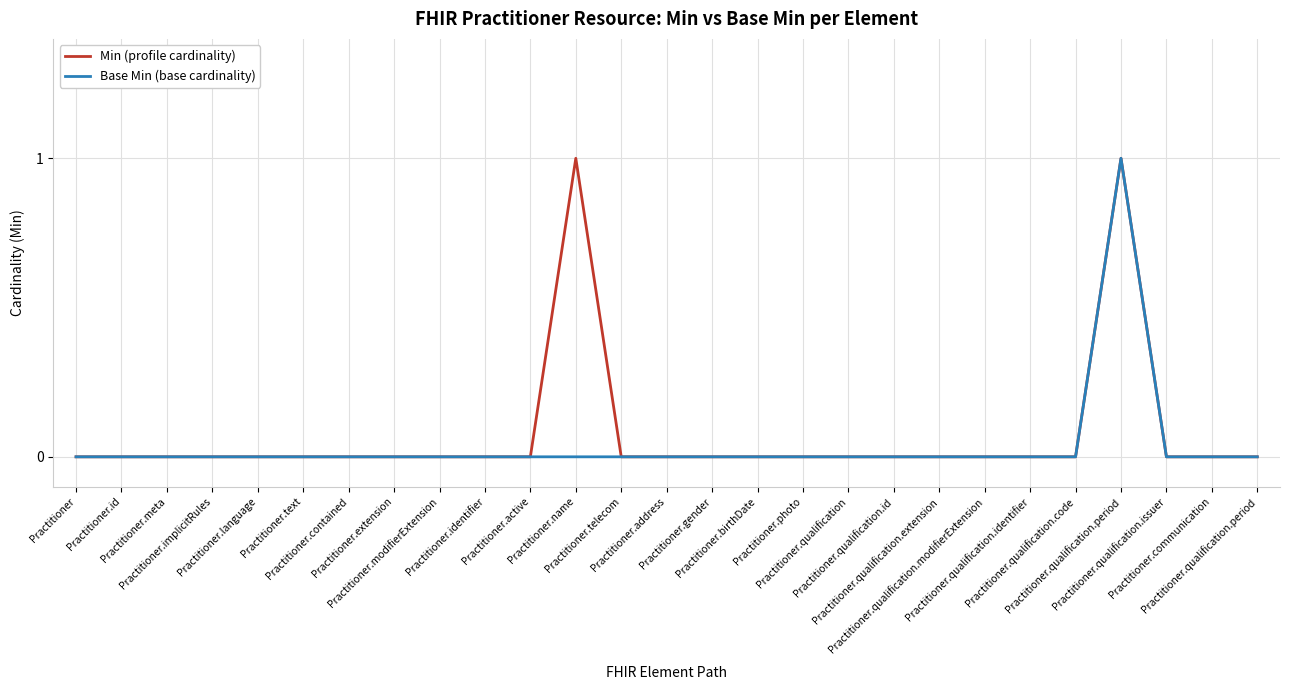

What are all the series names shown in the legend?

Min (profile cardinality), Base Min (base cardinality)